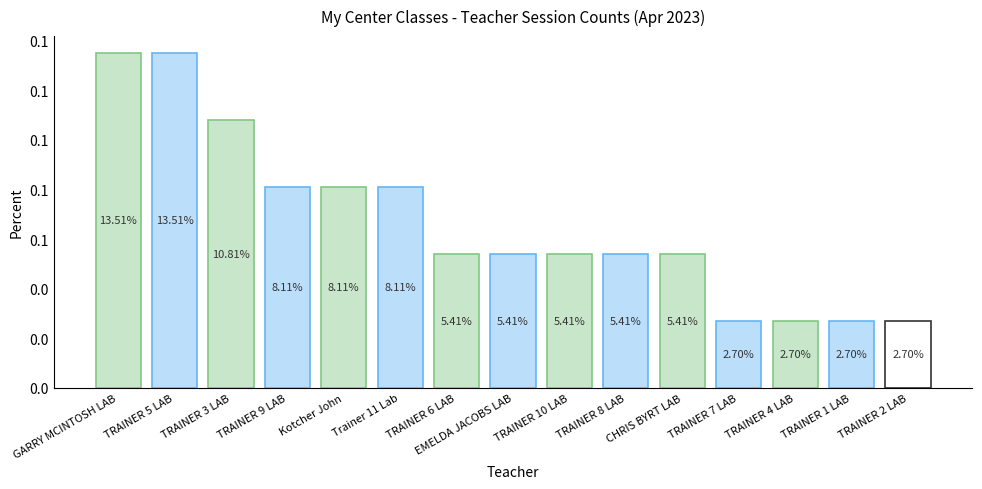

Rank the categories by value from highest to lowest.

GARRY MCINTOSH LAB, TRAINER 5 LAB, TRAINER 3 LAB, TRAINER 9 LAB, Kotcher John, Trainer 11 Lab, TRAINER 6 LAB, EMELDA JACOBS LAB, TRAINER 10 LAB, TRAINER 8 LAB, CHRIS BYRT LAB, TRAINER 7 LAB, TRAINER 4 LAB, TRAINER 1 LAB, TRAINER 2 LAB